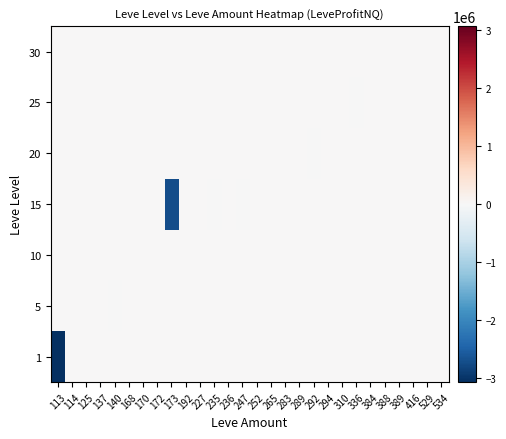

Between 388 and 137, which is larger?

388